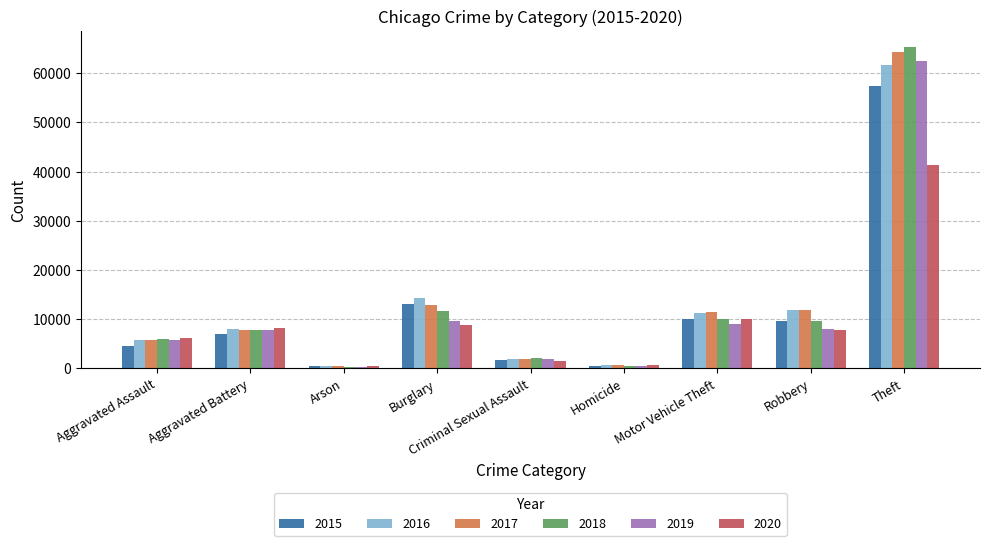

Which category has the highest value in the 2020 series?

Theft